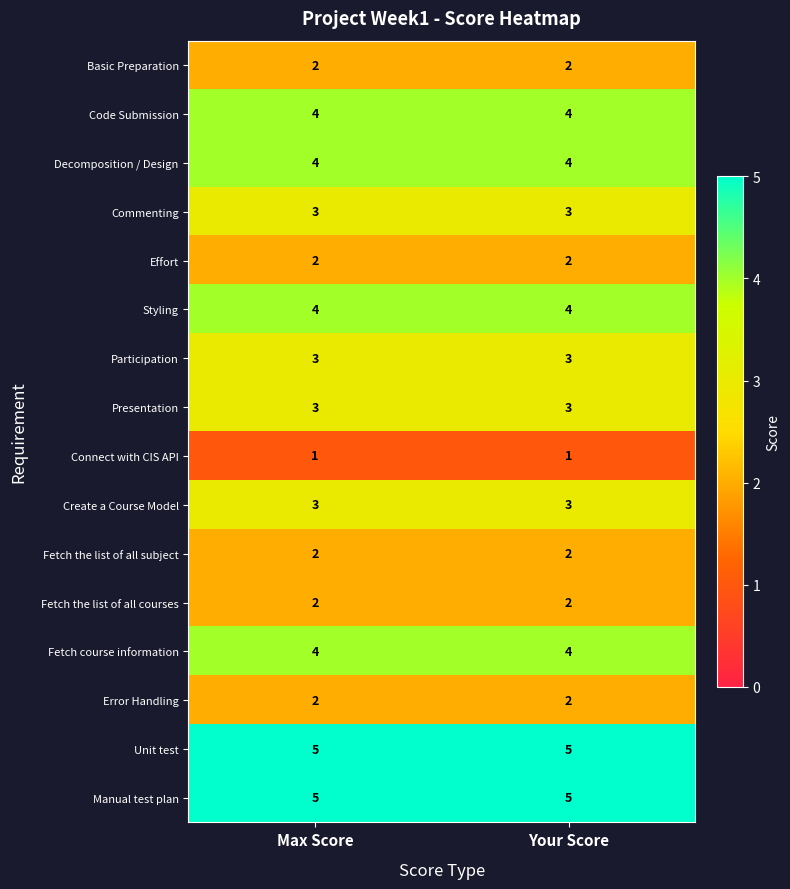

What is the average value of the Participation series?

3